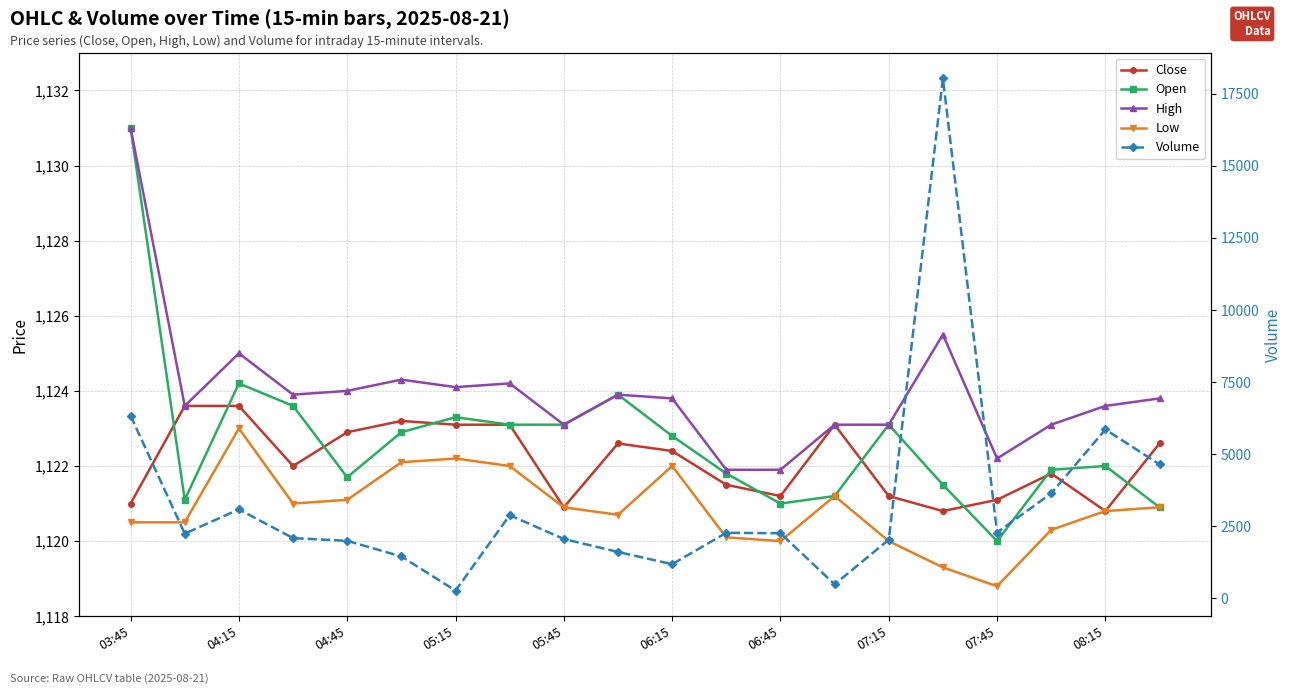

Which series has the largest total across all categories?

Volume